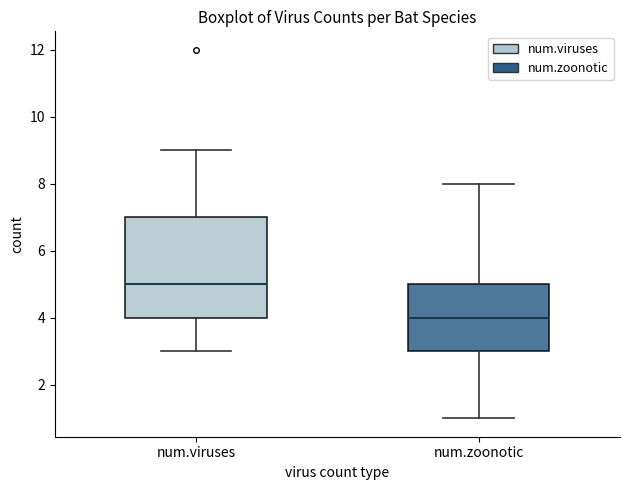

Where does the median line of the box for num.zoonotic sit on the y-axis? The values are not printed on the chart, so give them approximately, as read against the axis.

4